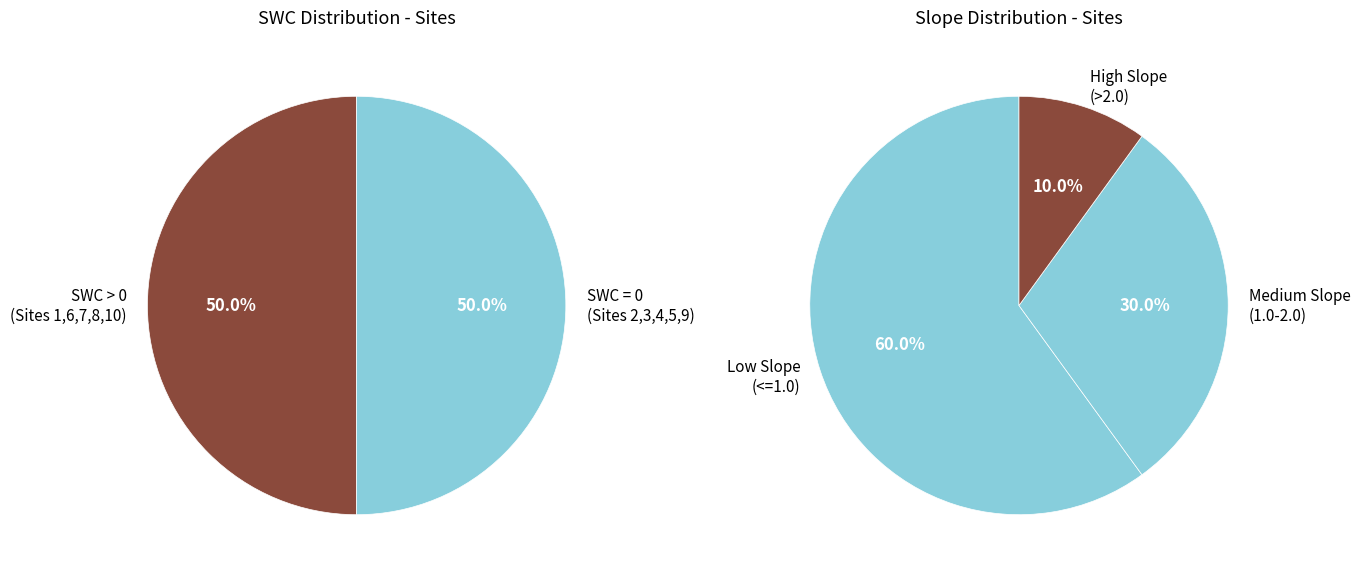

Does 2 account for over 50% of the chart?

No